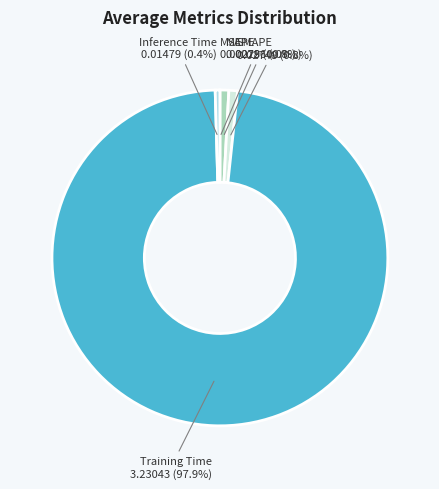

Between Inference Time and Training Time, which is larger?

Training Time